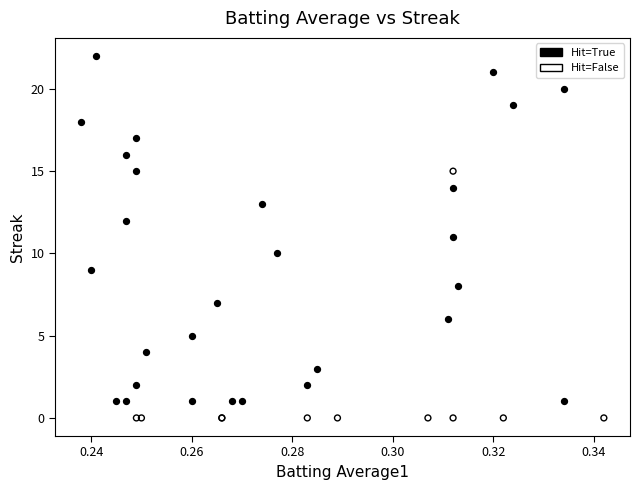

Which series reaches the minimum Y coordinate?

Hit=False